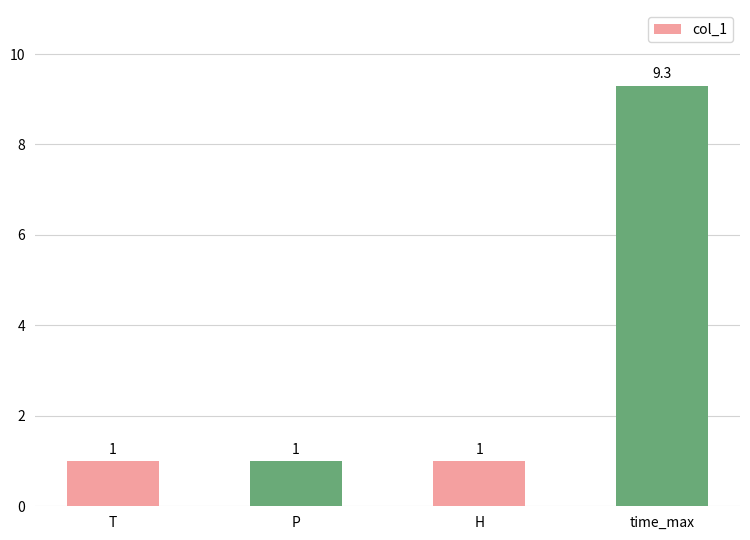

What is the approximate value at P?

1.0